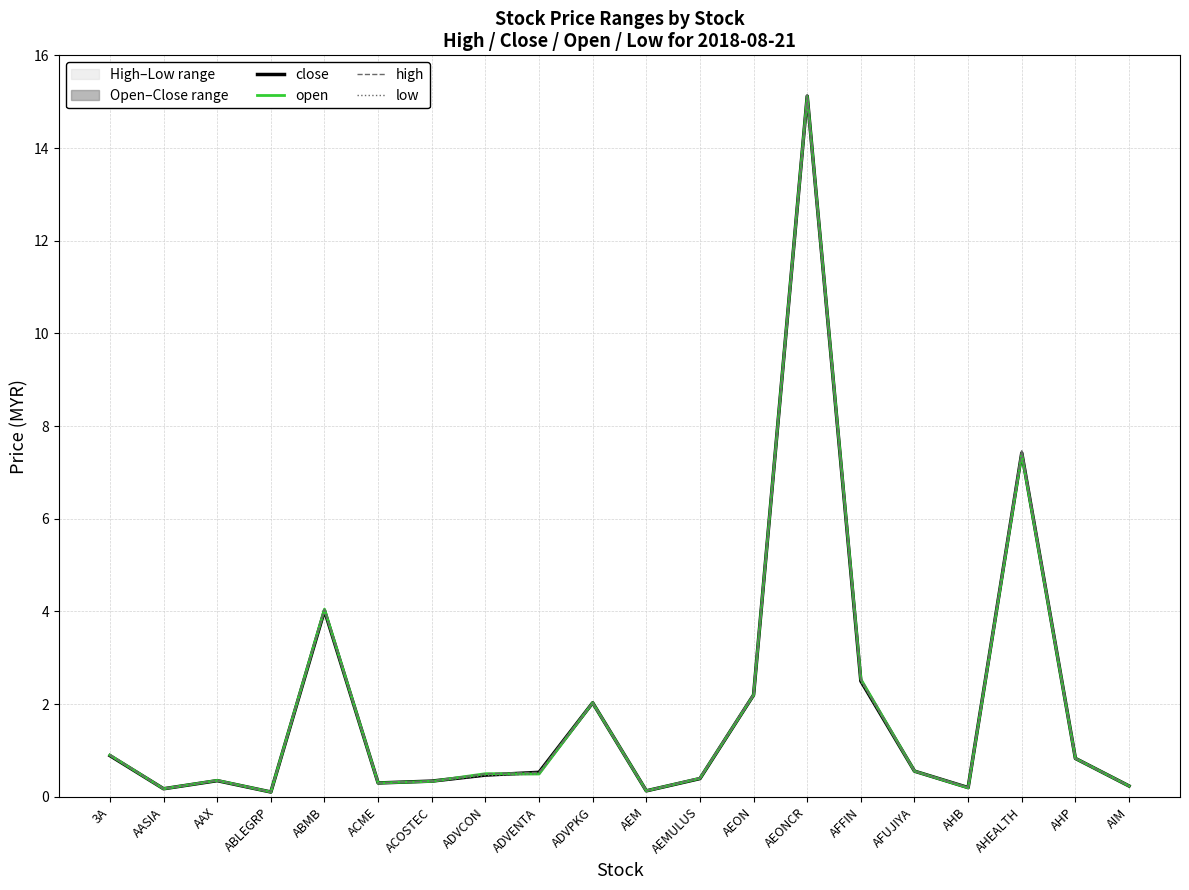

Count the number of categories in the chart.

20